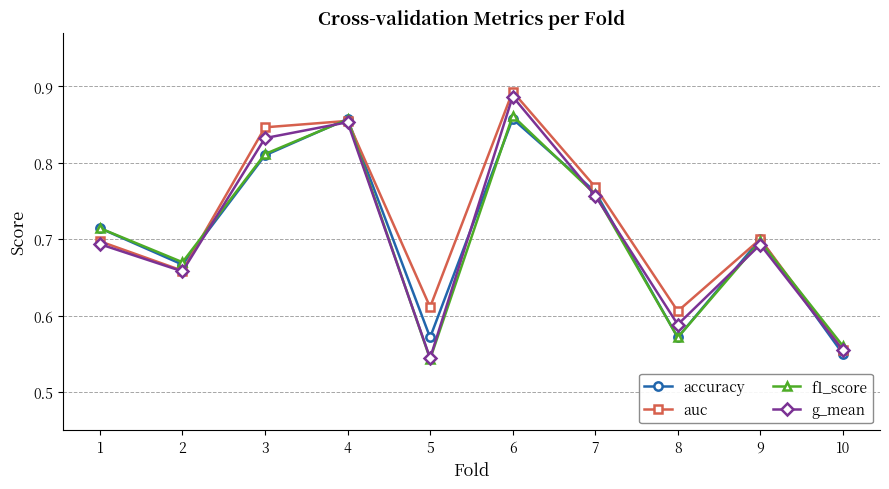

How many lines are shown in the chart?

4